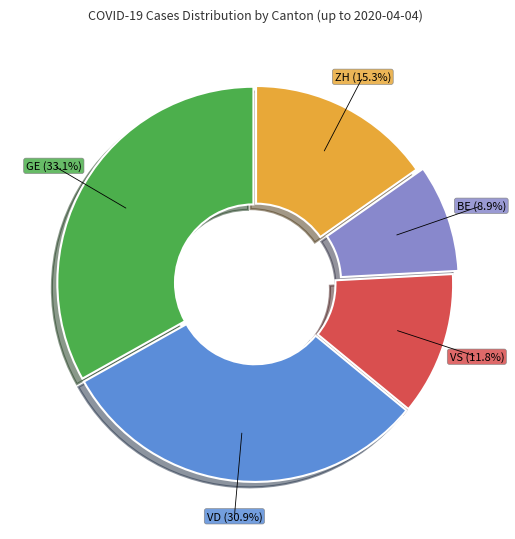

Is there any slice that represents more than half of the pie?

No